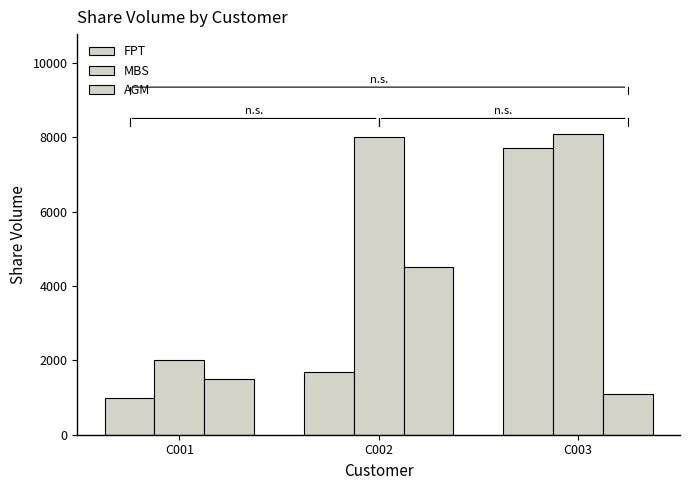

How many series are shown in this chart?

3